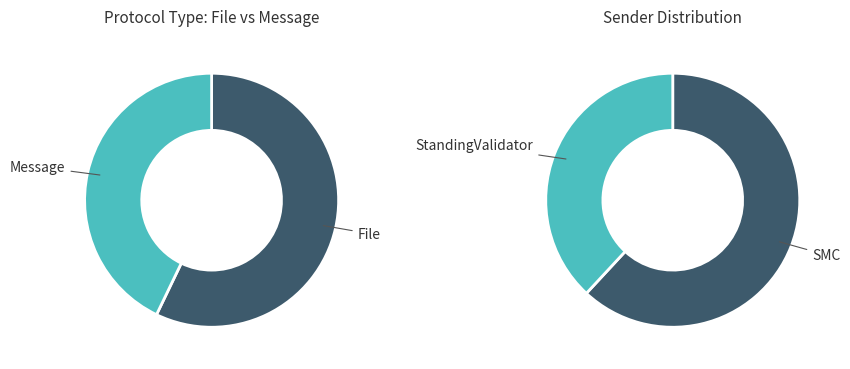

Which category has the smallest portion of the pie?

Message